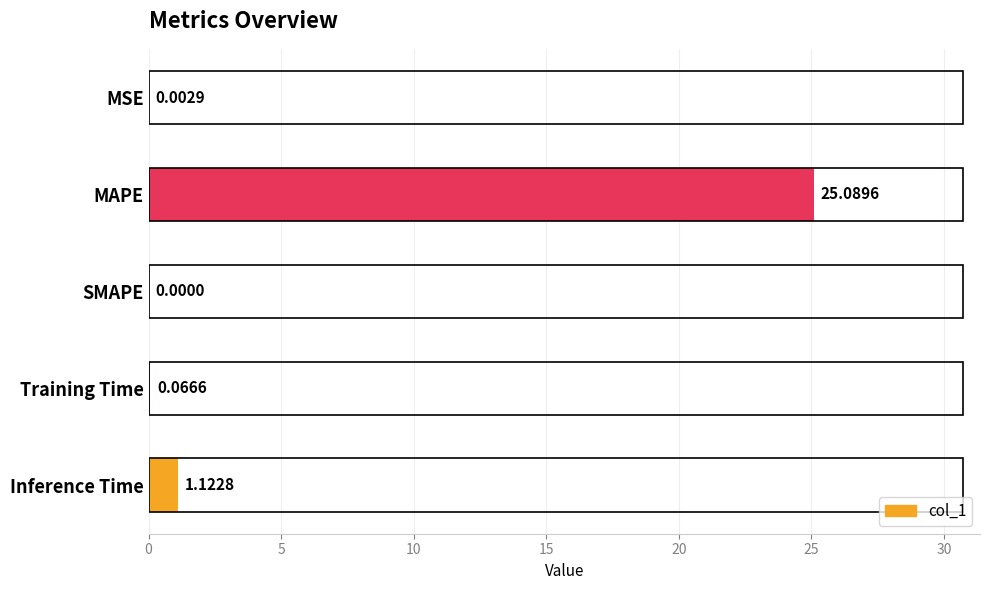

At which label is the value closest to 12?

Inference Time